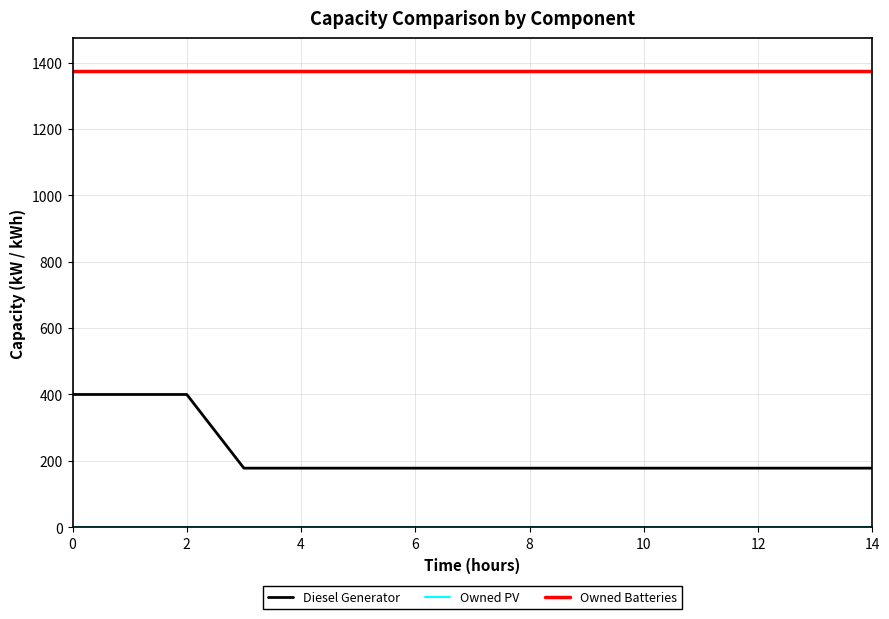

What is the greatest value displayed?

1374